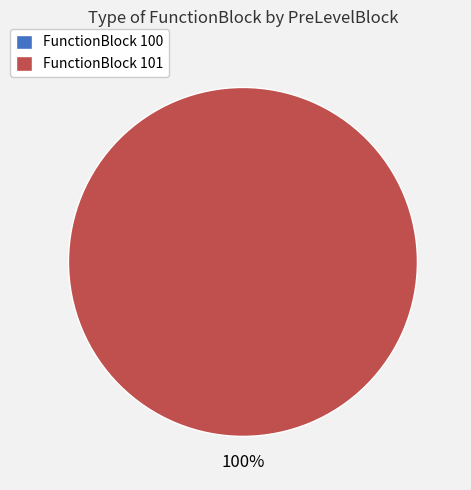

Which category has the biggest portion of the pie?

101